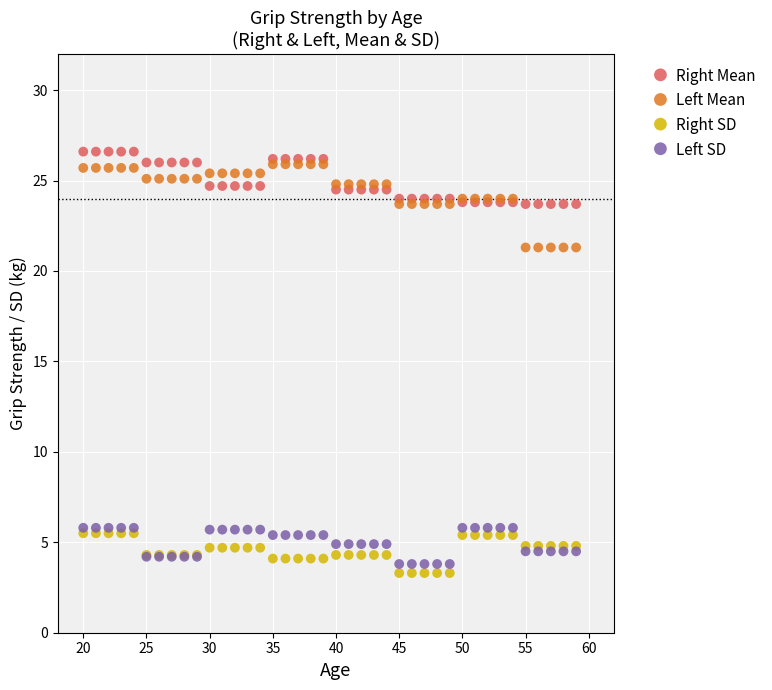

What are all the series names shown in the legend?

Right Mean, Left Mean, Right SD, Left SD